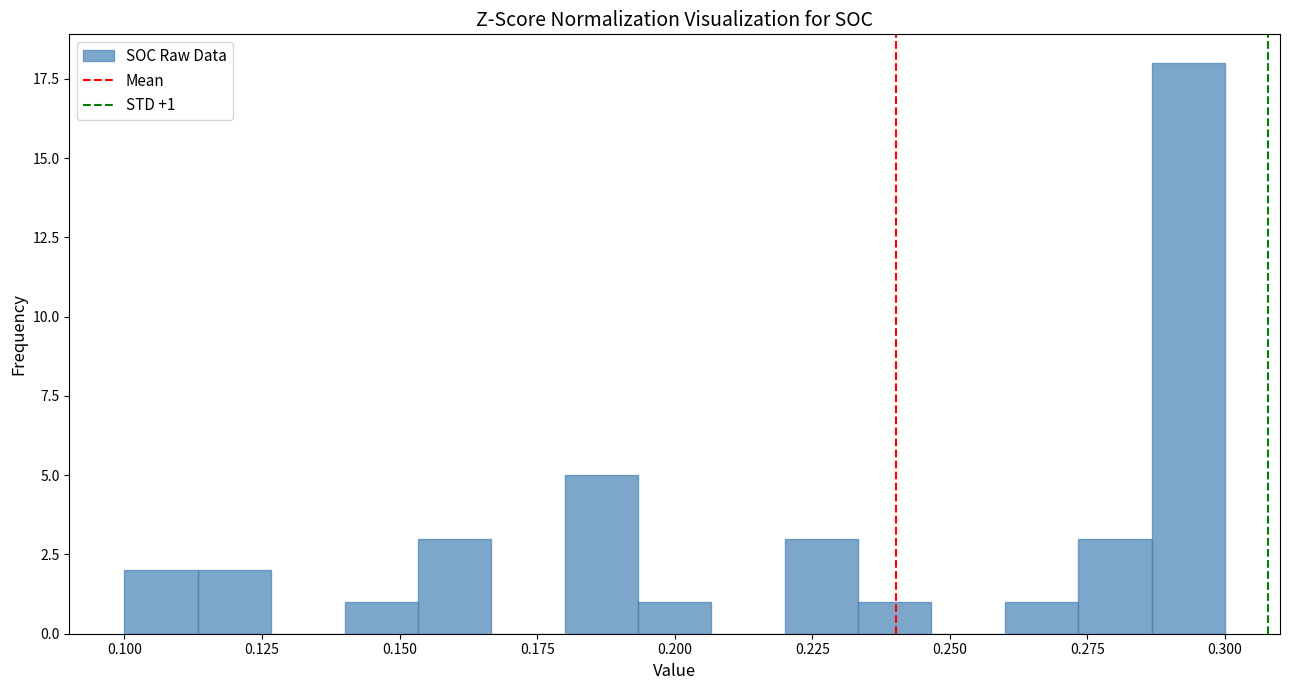

Read against the x-axis, roughly where is the centre of the tallest bar?

0.295